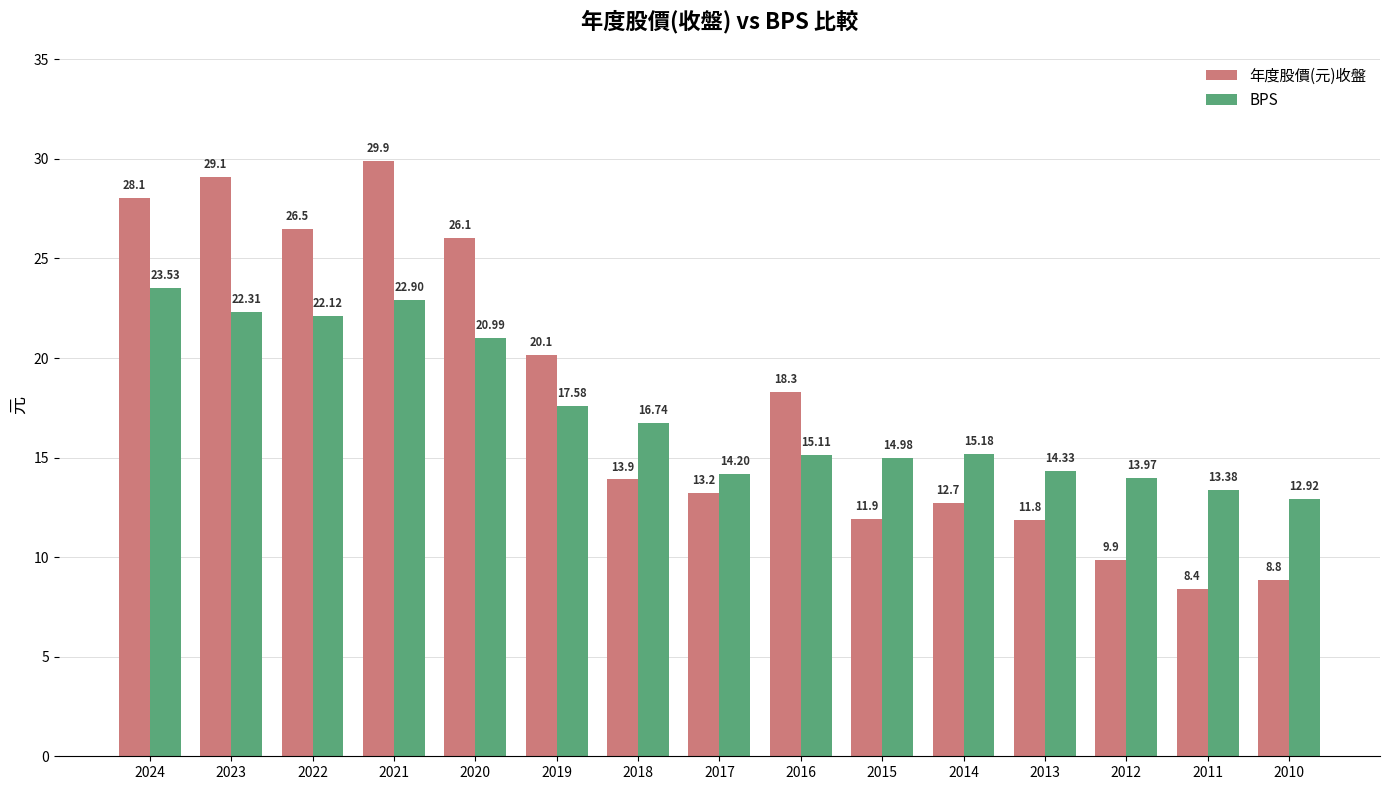

What is the value of the BPS bar at the 9th from the left?

15.1